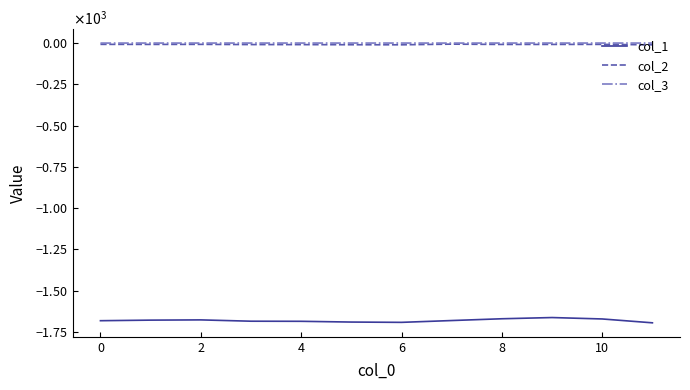

True or false: col_1 and col_2 intersect in this chart.

False